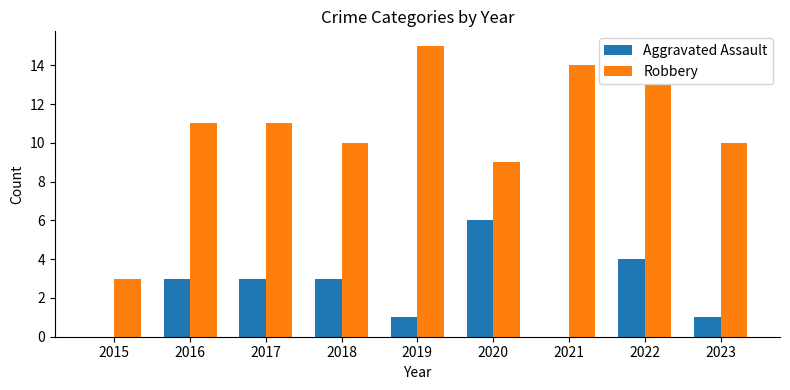

What is the total value across all series at 2019?

16